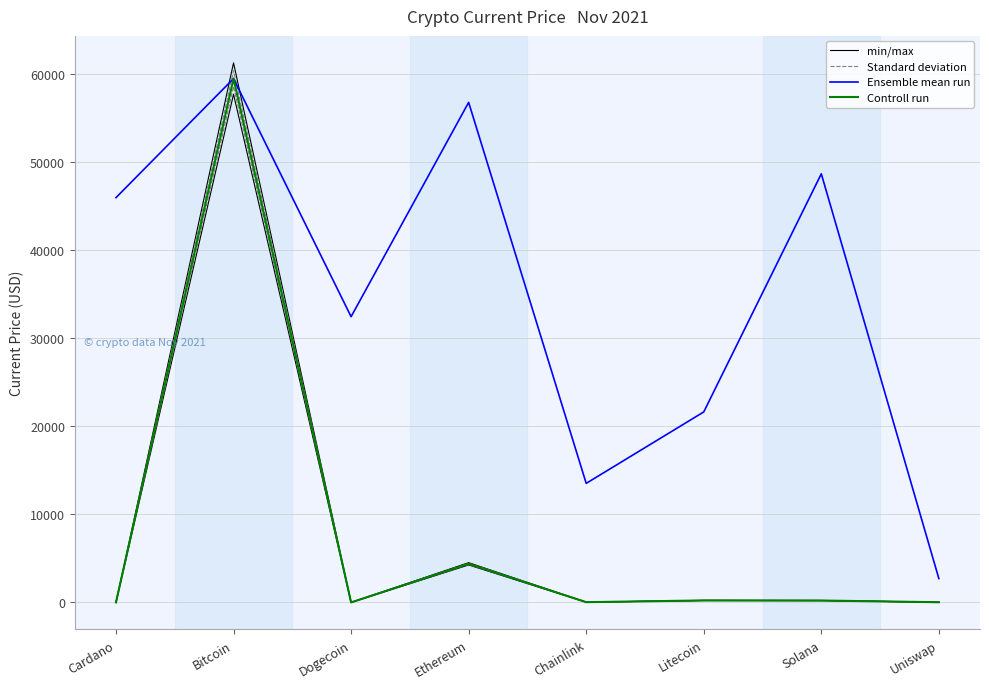

What is the greatest value displayed?

61224.2